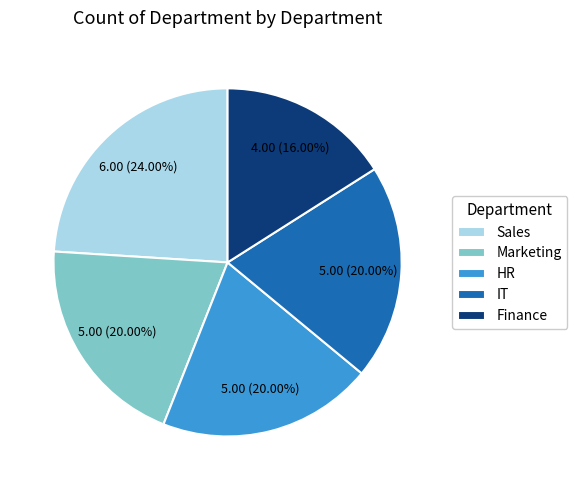

Which slice is the largest?

Sales